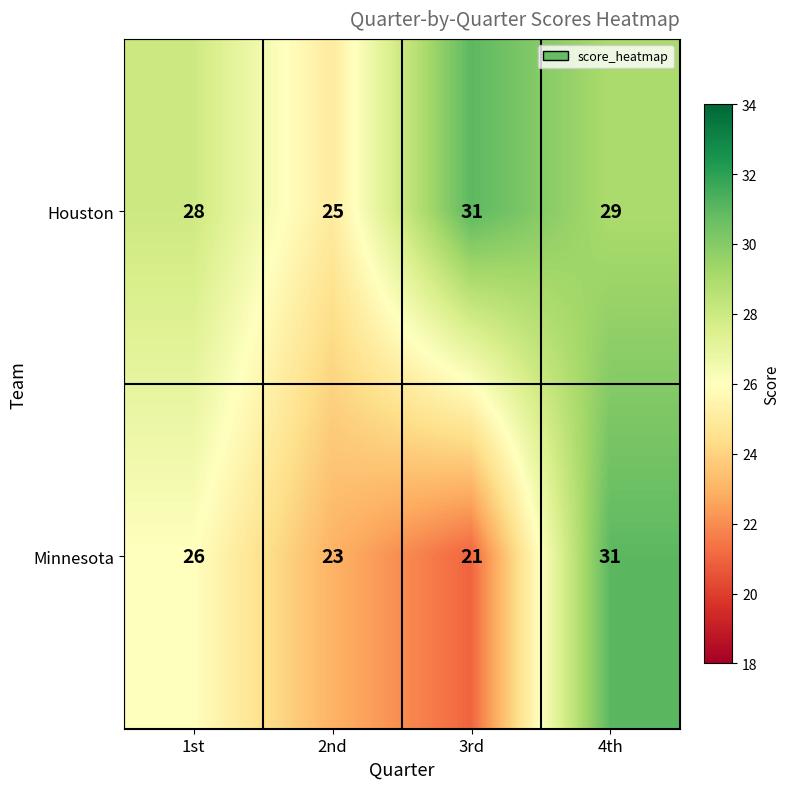

What is the greatest value displayed?

31